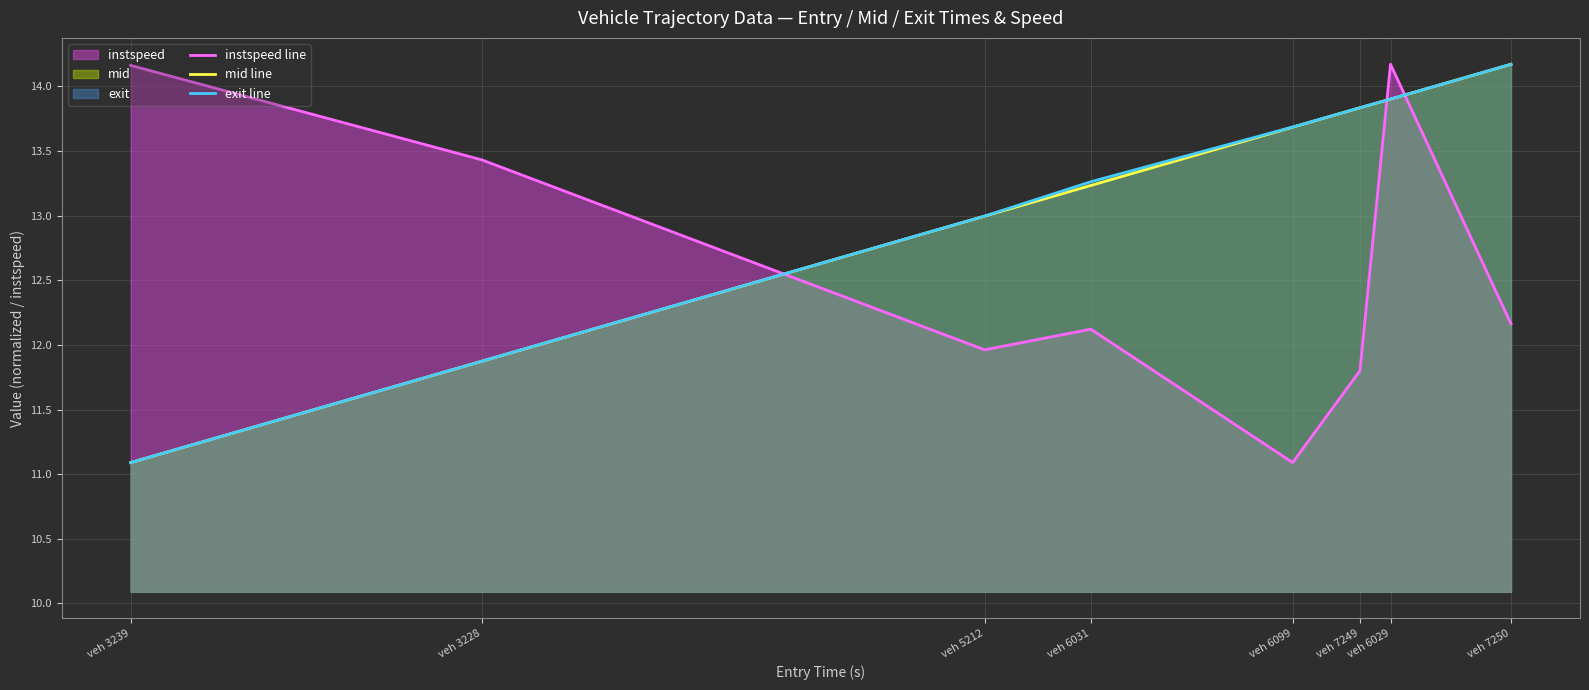

True or false: exit line has more than 1 interior local peaks.

False